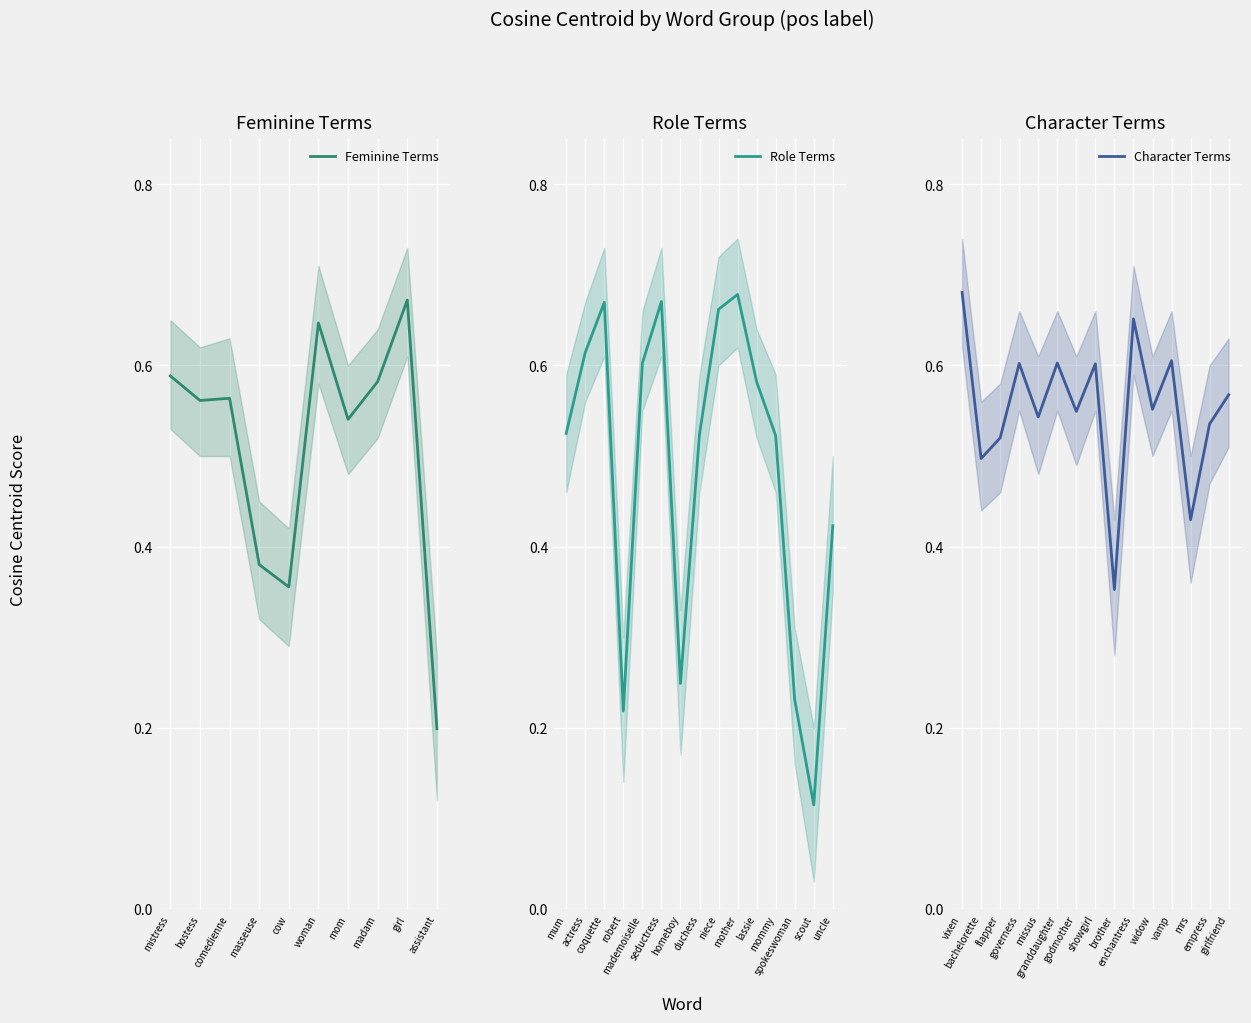

How many lines are shown in the chart?

3